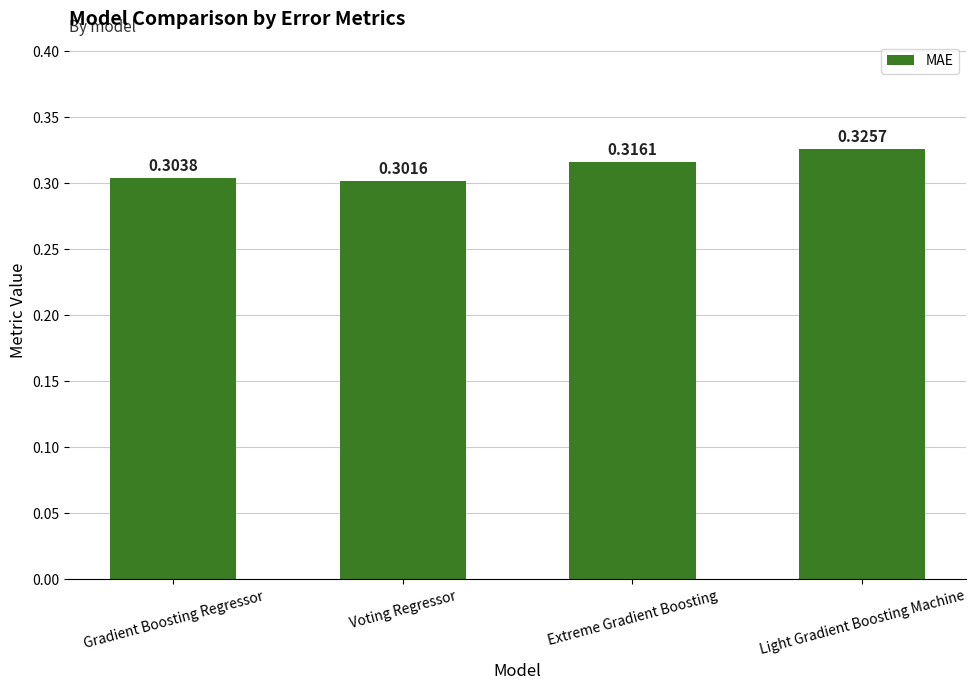

Which category has the lowest value across all series?

Voting Regressor